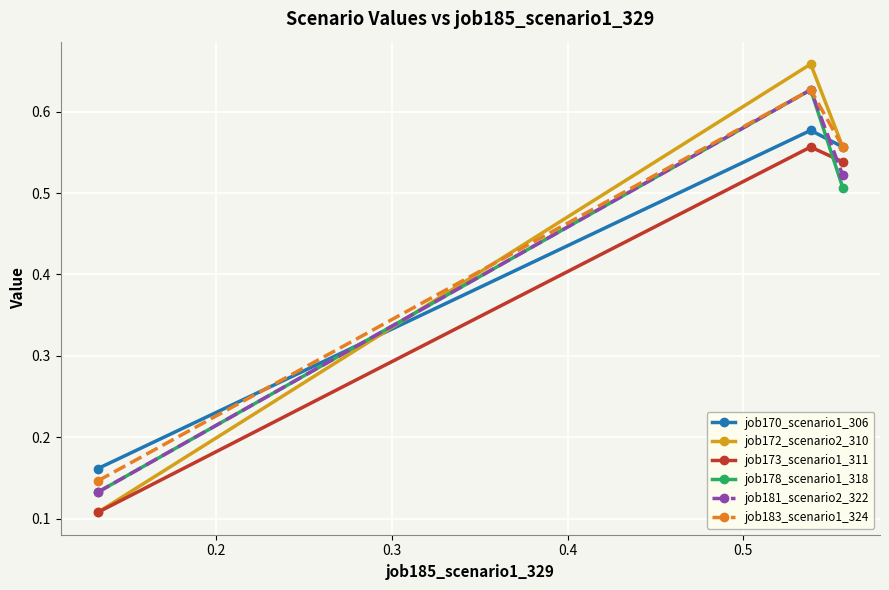

Count the job172_scenario2_310 values in the range 0 to 1.

3